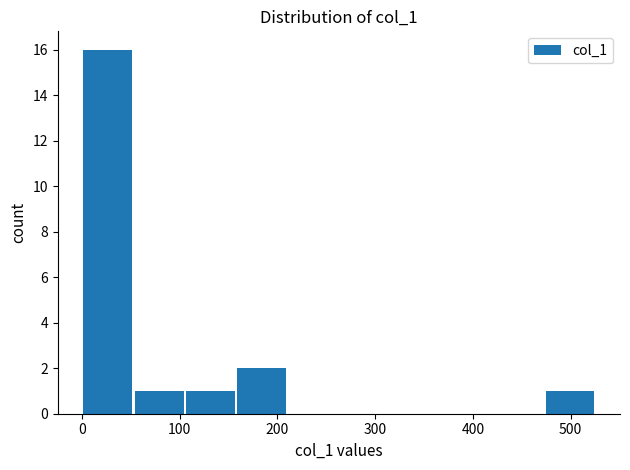

Reading left to right, transcribe this chart: for each bar, give the range it covers on the x-axis and its height. Neither the bar edges nor the heights are printed on the chart, so give them approximately, as read against the axes.

0 to 50: 16
50 to 110: 1
110 to 160: 1
160 to 210: 2
210 to 260: 0
260 to 320: 0
320 to 370: 0
370 to 420: 0
420 to 470: 0
470 to 530: 1